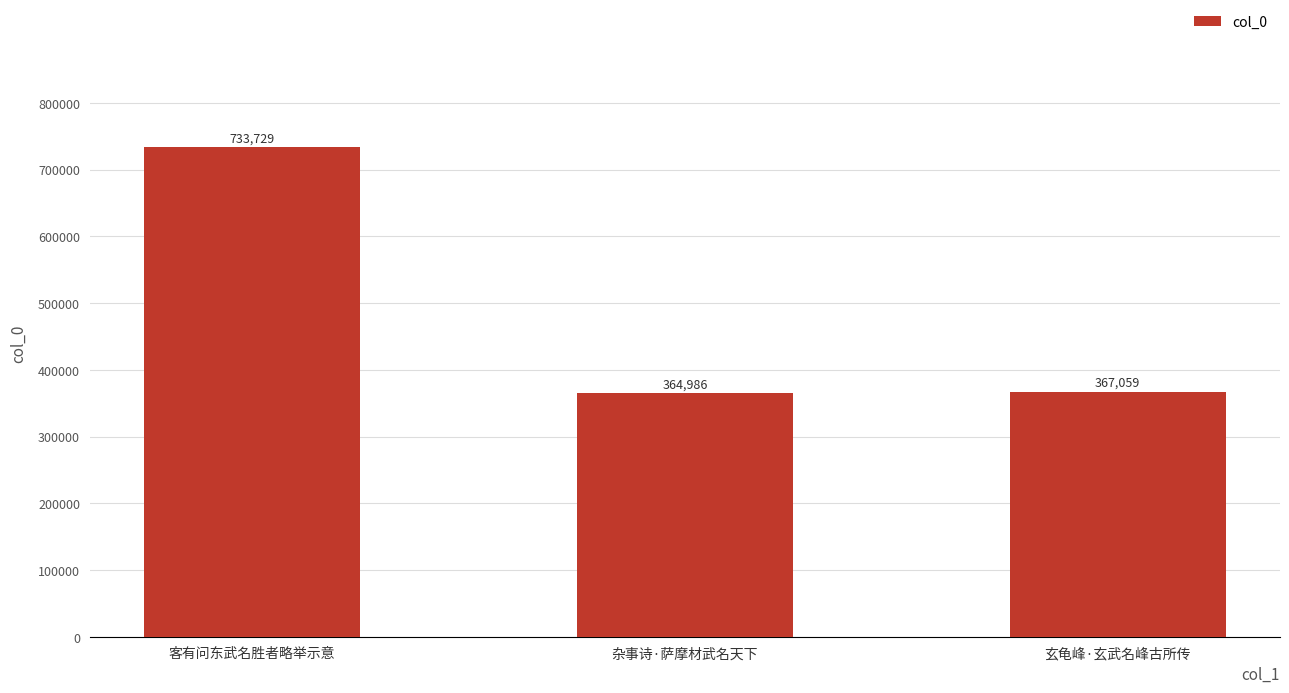

What is the sum of the values at 杂事诗·萨摩材武名天下 and 客有问东武名胜者略举示意?

1098715